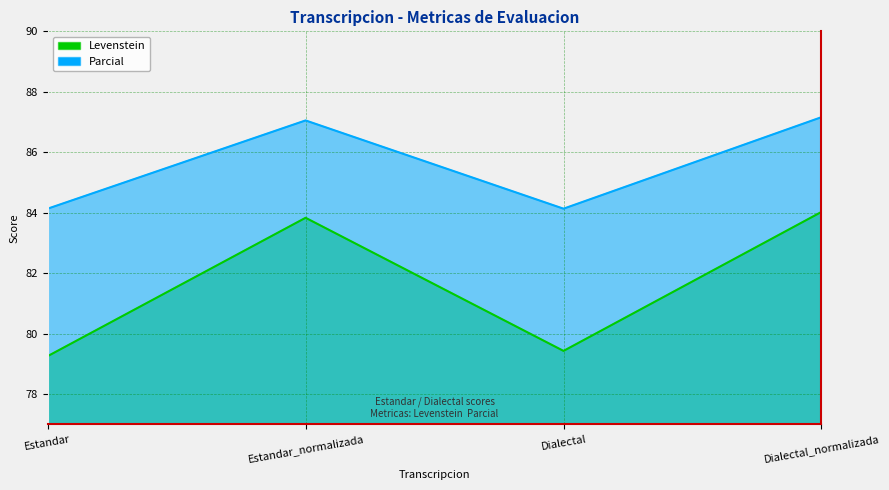

The value of Parcial at Dialectal_normalizada is 87.2. True or false?

True